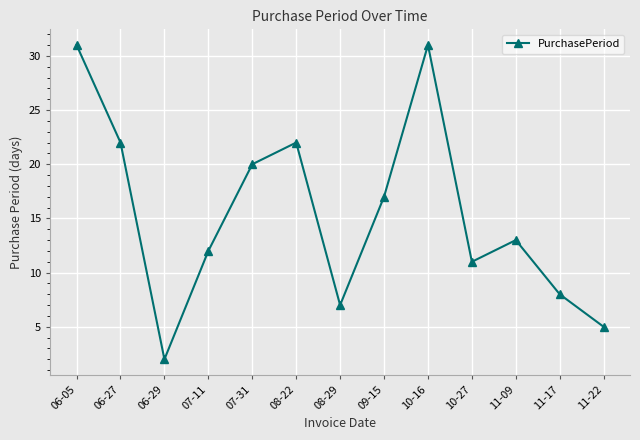

Is it true that the value at 08-29 is 7?

True